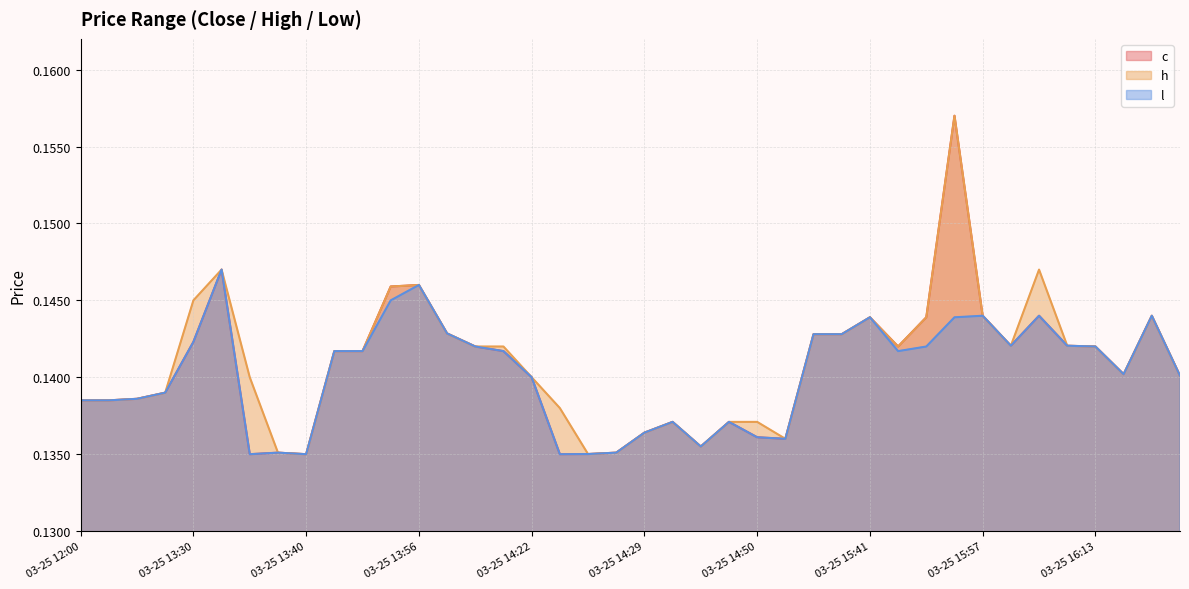

True or false: l and h cross at least once.

False